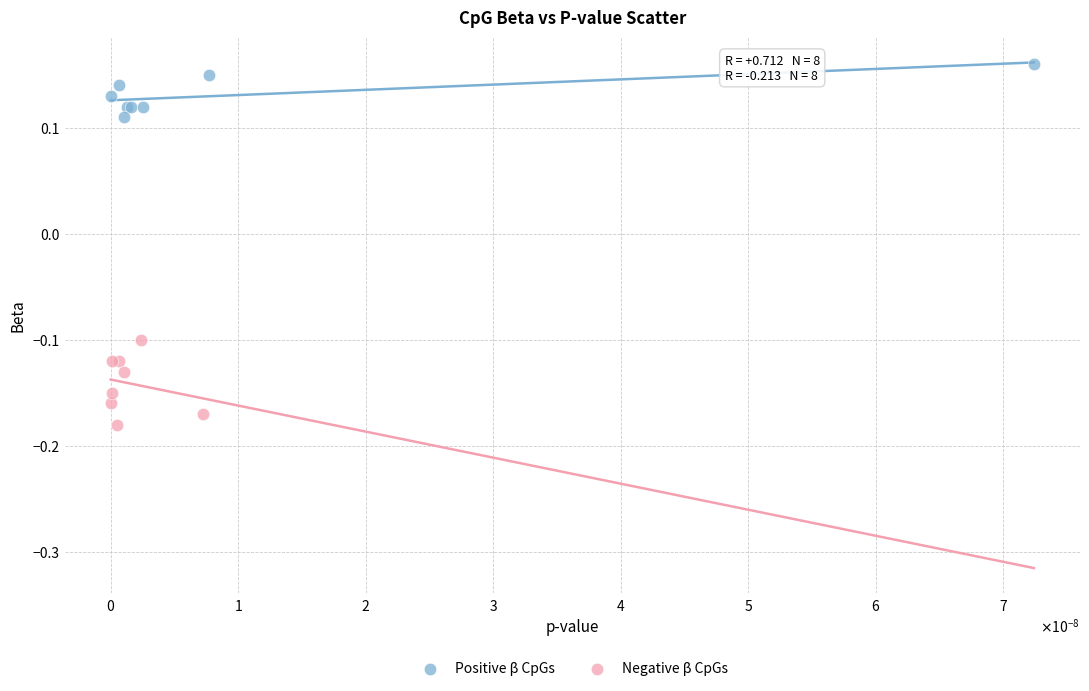

Which series reaches the maximum Y coordinate?

Positive β CpGs